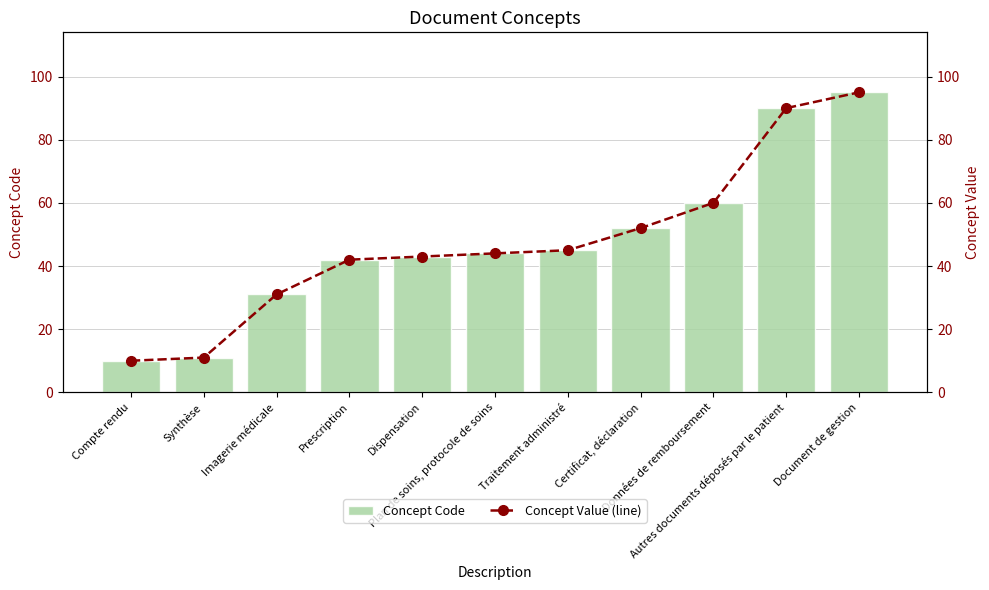

Reading left to right, extract all data points from this chart.

Concept Code: Compte rendu=10	Synthèse=11	Imagerie médicale=31	Prescription=42	Dispensation=43	Plan de soins, protocole de soins=44	Traitement administré=45	Certificat, déclaration=52	Données de remboursement=60	Autres documents déposés par le patient=90	Document de gestion=95
Concept Value (line): Compte rendu=10	Synthèse=11	Imagerie médicale=31	Prescription=42	Dispensation=43	Plan de soins, protocole de soins=44	Traitement administré=45	Certificat, déclaration=52	Données de remboursement=60	Autres documents déposés par le patient=90	Document de gestion=95